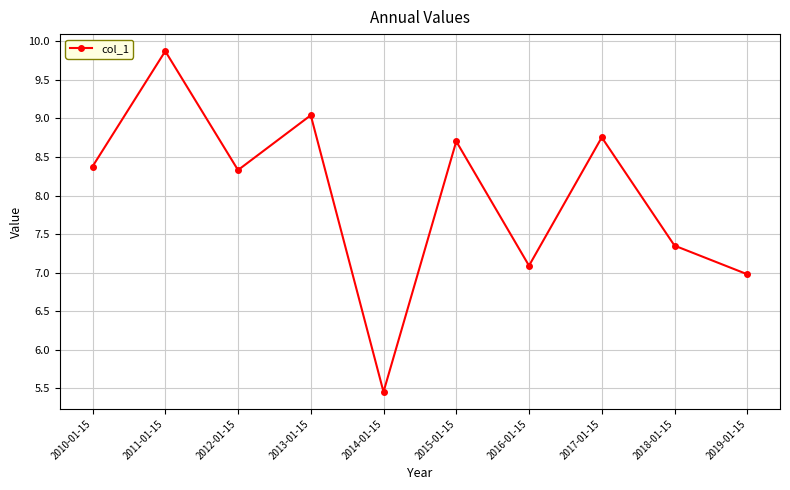

What is the minimum value shown in the chart?

5.5